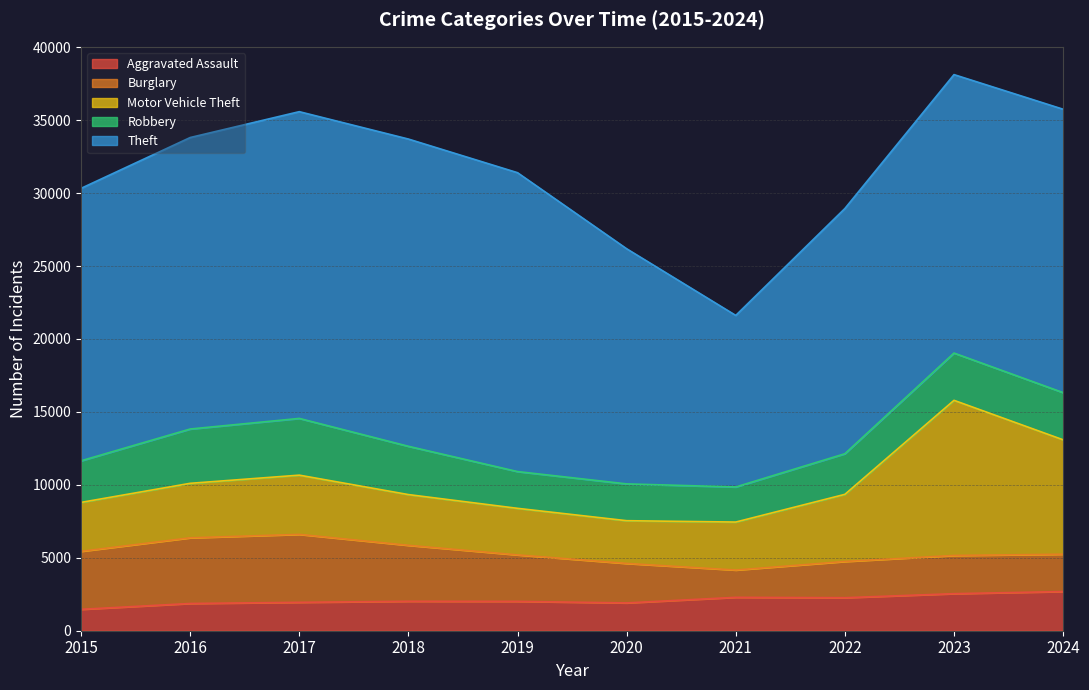

At 2020, list the series in order from largest to smallest.

Theft, Motor Vehicle Theft, Burglary, Robbery, Aggravated Assault